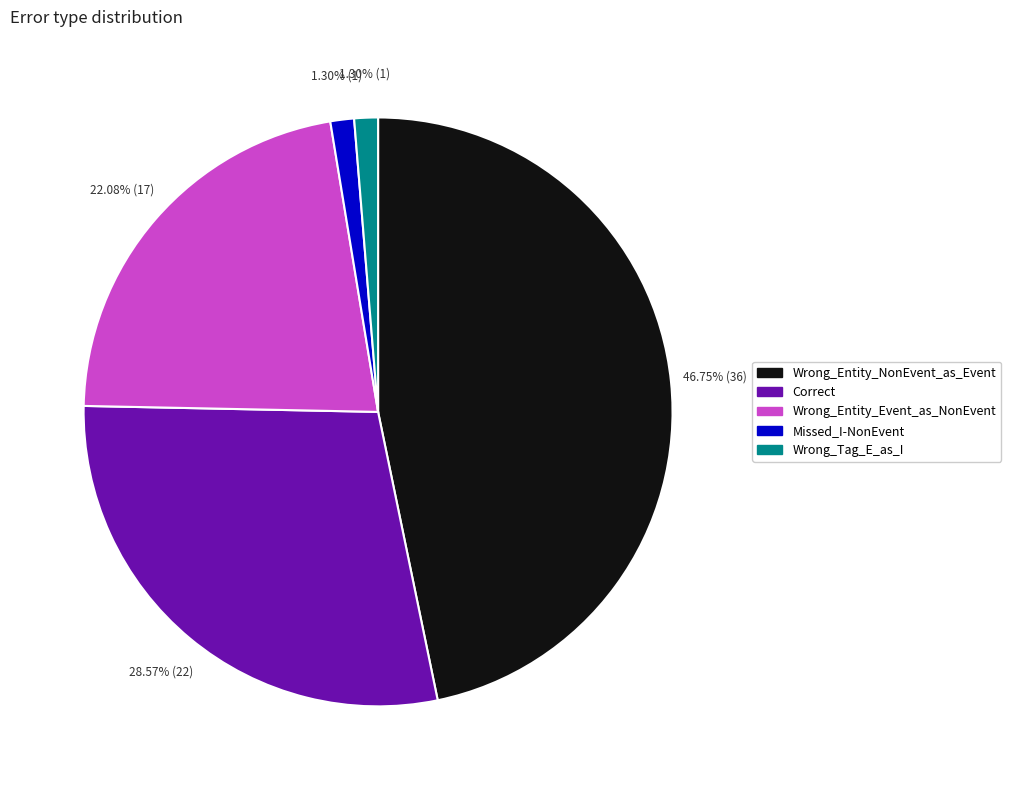

How many segments does this pie chart have?

5